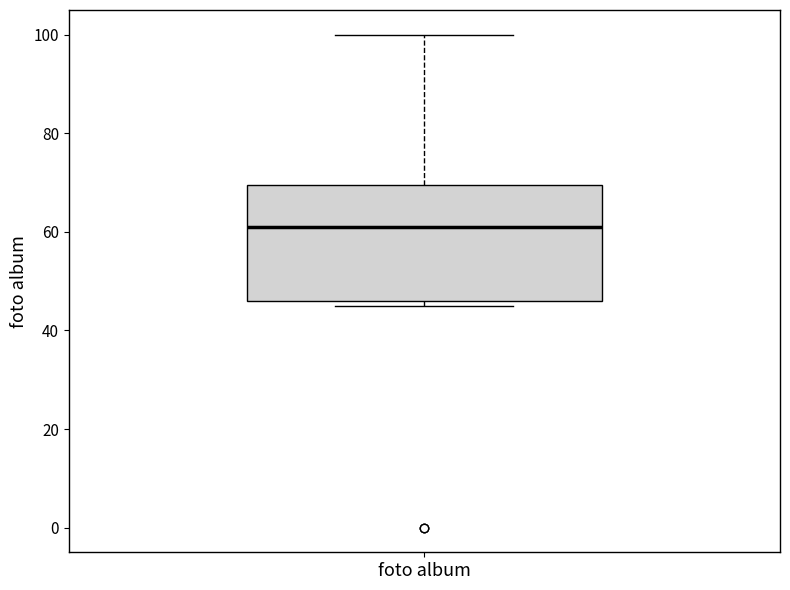

Transcribe this box plot: give where the median line is, the range the box spans, and where the two whiskers end, as read against the y-axis. The values are not printed on the chart, so give them approximately, as read against the axis.

median 62, box 46 to 70, whiskers 46 (just below the box's lower edge) to 100